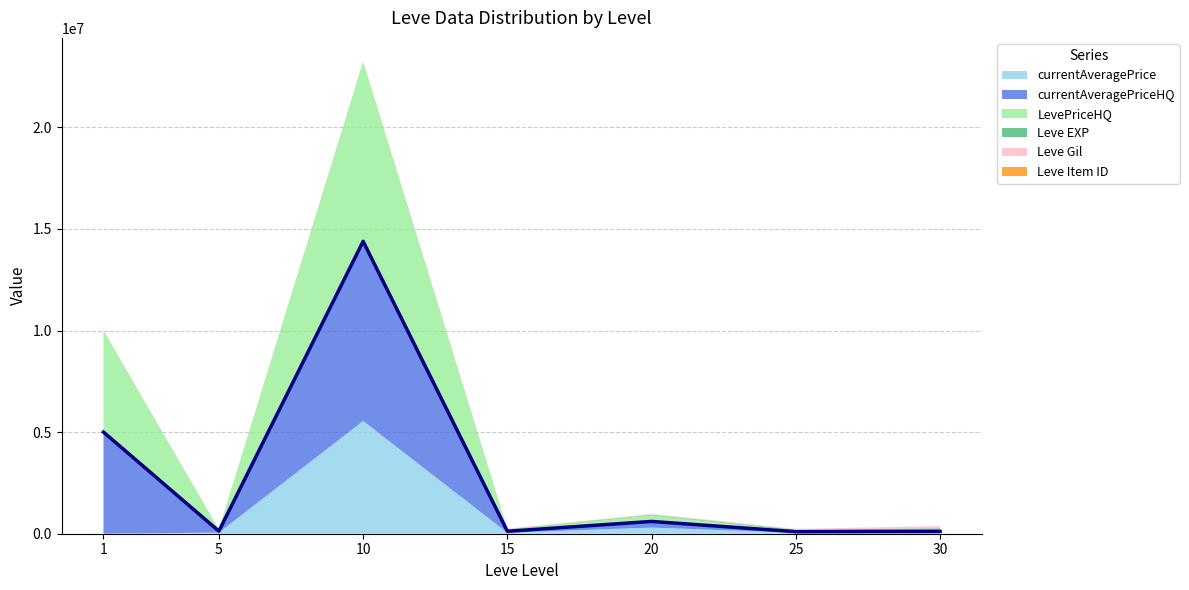

What is the sum of the Leve Item ID values at 1 and 5?

6322.0